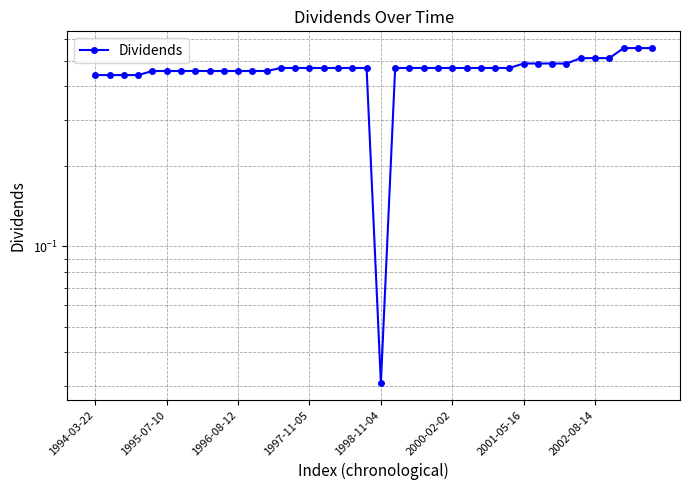

What is the difference between the second highest and minimum values?

0.5